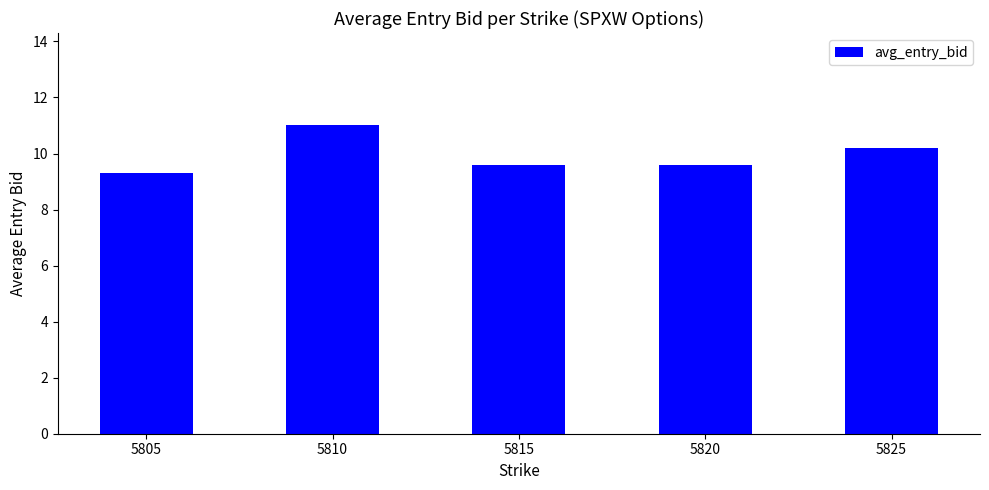

Reading left to right, extract all data points from this chart.

9.3	11.0	9.6	9.6	10.2